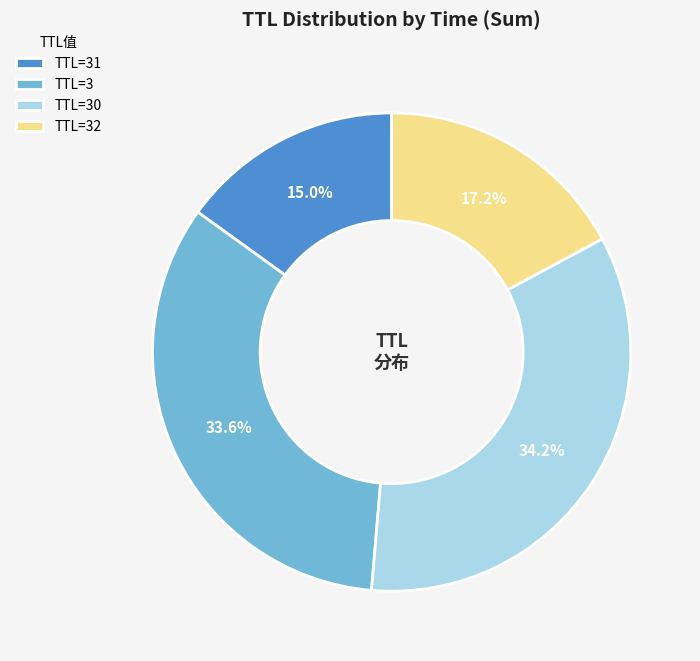

Rank the categories by value from lowest to highest.

TTL=31, TTL=32, TTL=3, TTL=30